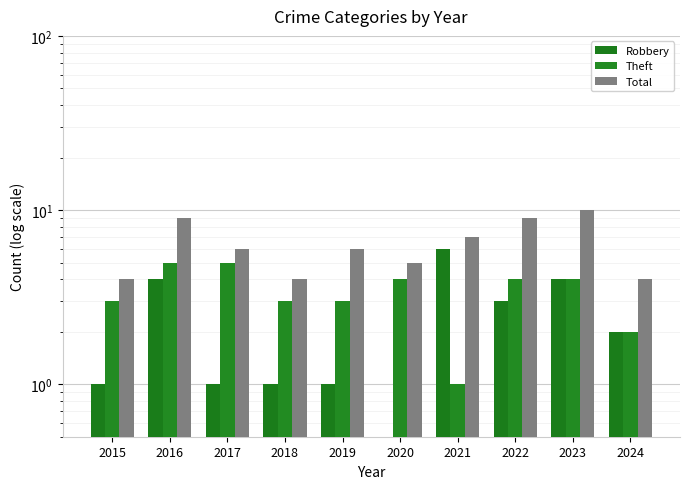

Rank the series by their maximum value, from lowest to highest.

Theft, Robbery, Total